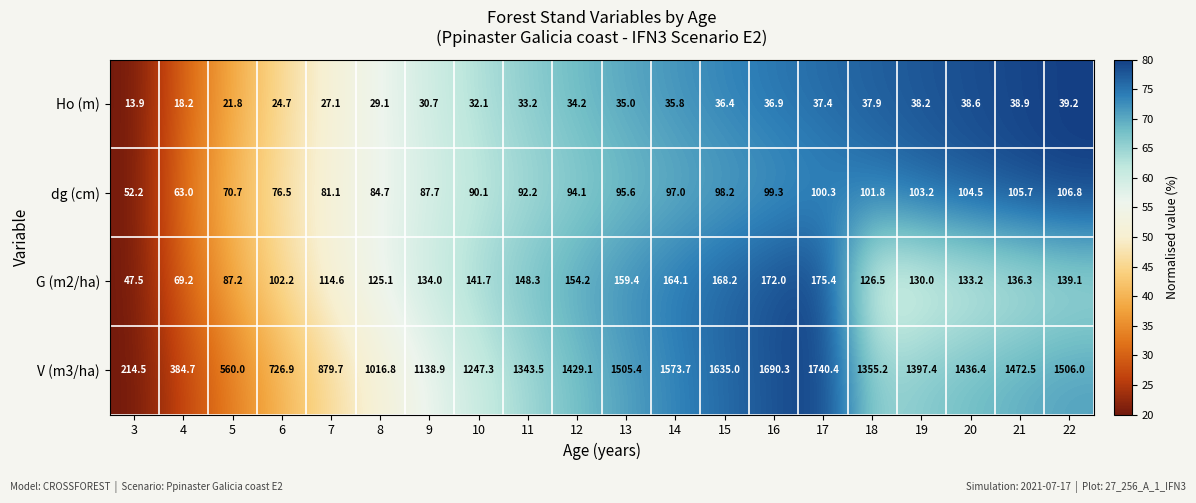

What is the average value of the Ho (m) series?

32.0